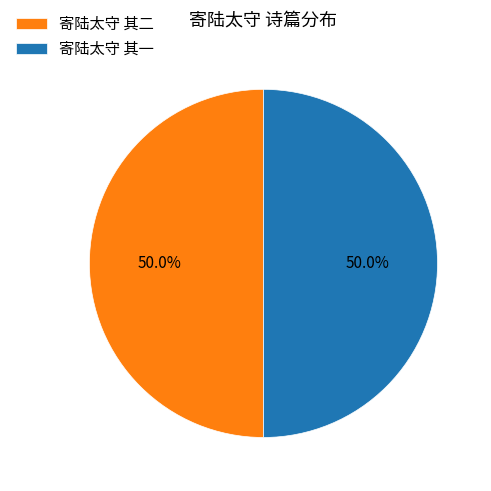

Approximately how many times larger is the value at 寄陆太守 其一 compared to 寄陆太守 其二?

1.0